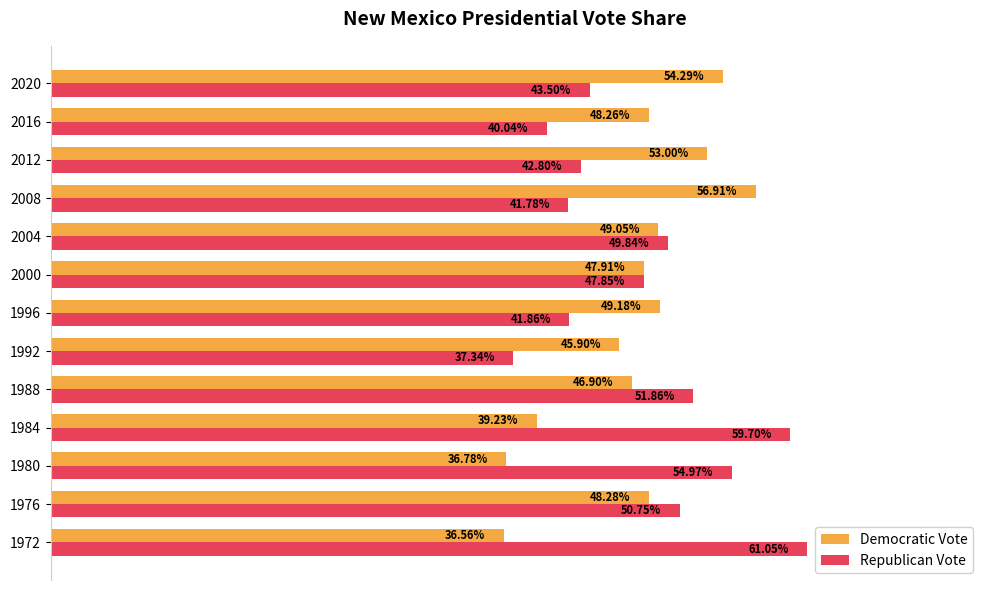

List the series in order of their peak value, highest first.

Republican Vote, Democratic Vote